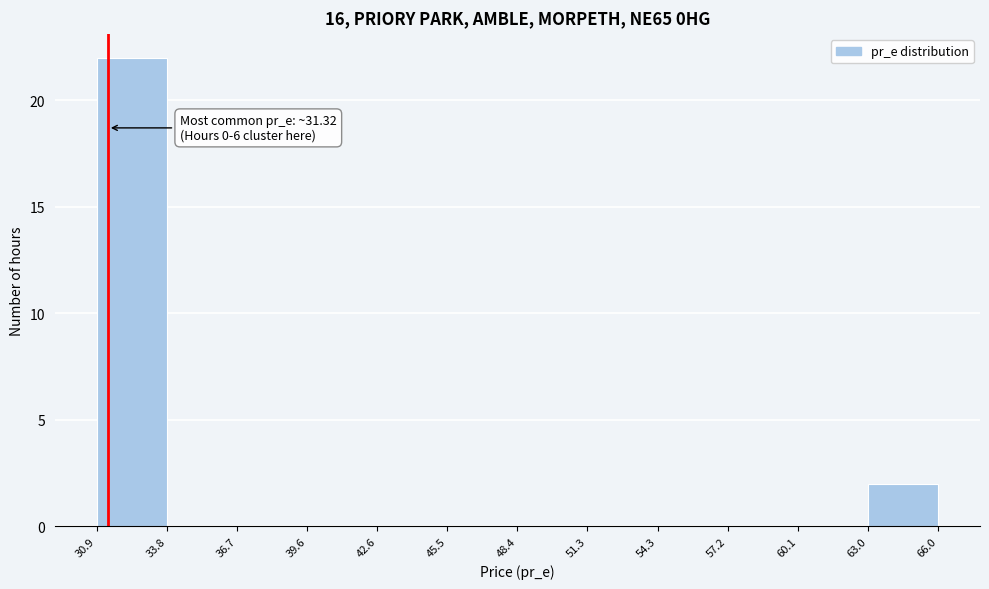

Over which range of the x-axis is the bar tallest?

30.9 to 33.8